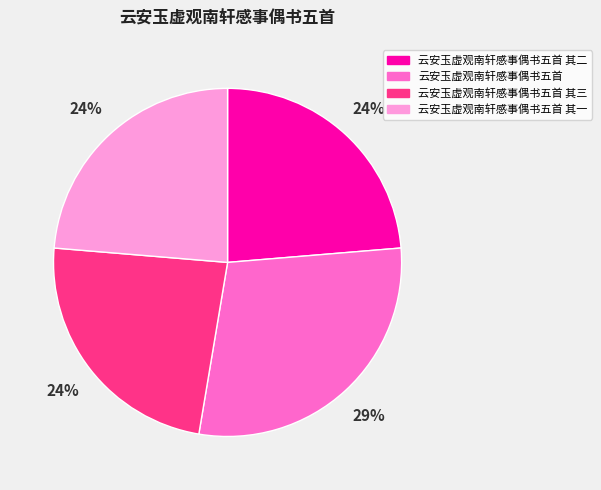

True or false: 云安玉虚观南轩感事偶书五首 其一 accounts for 24% of the total.

True